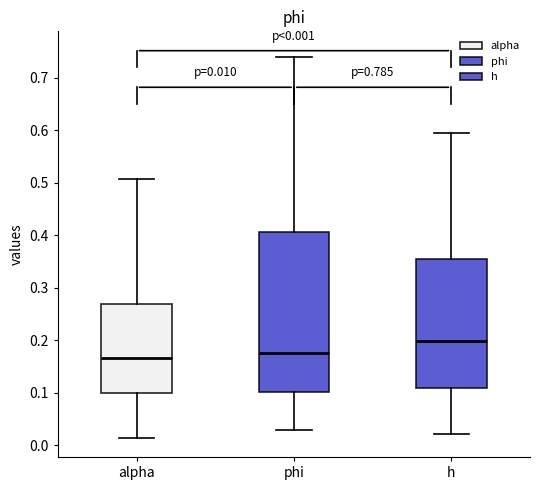

Comparing the boxes themselves (not the whiskers), which one is the tallest?

phi